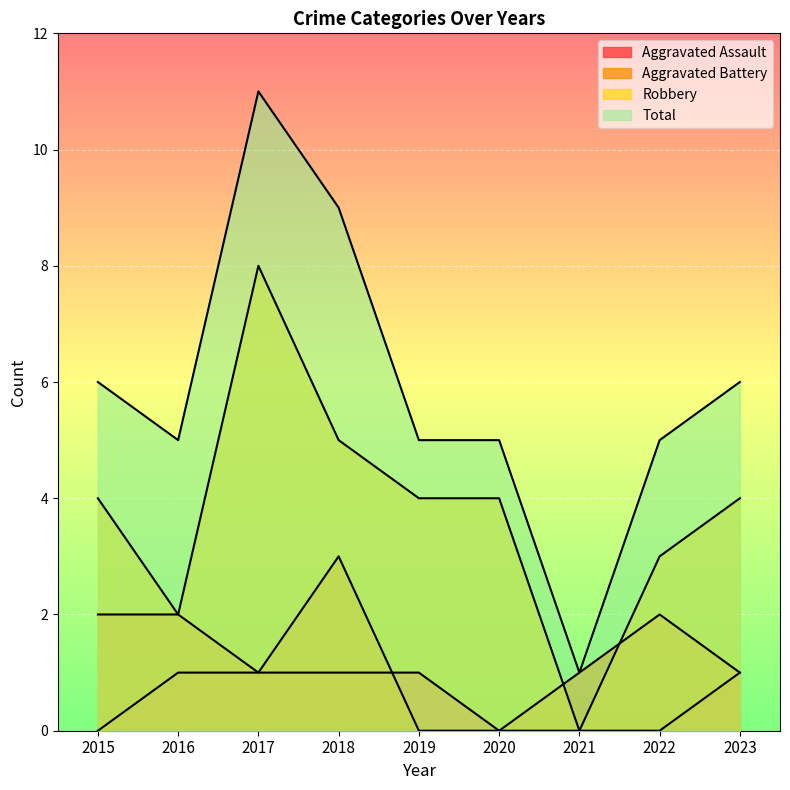

What is the total value across all series at 2021?

2